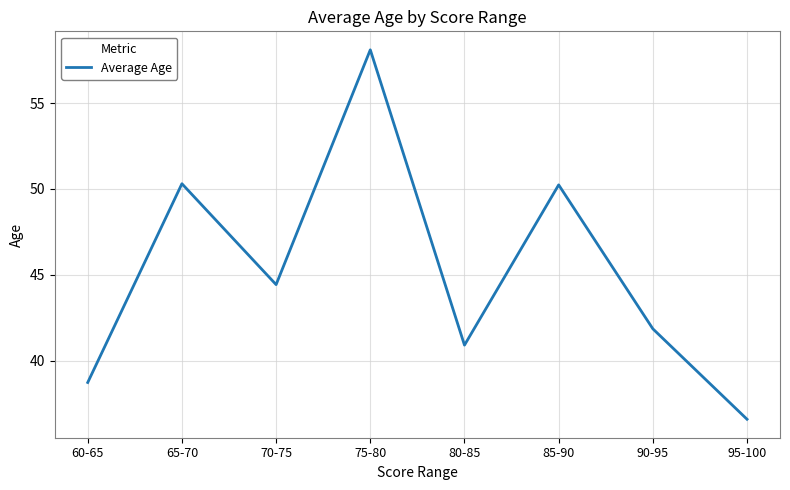

How many interior local valleys (lower than both neighbors) does the data have?

2